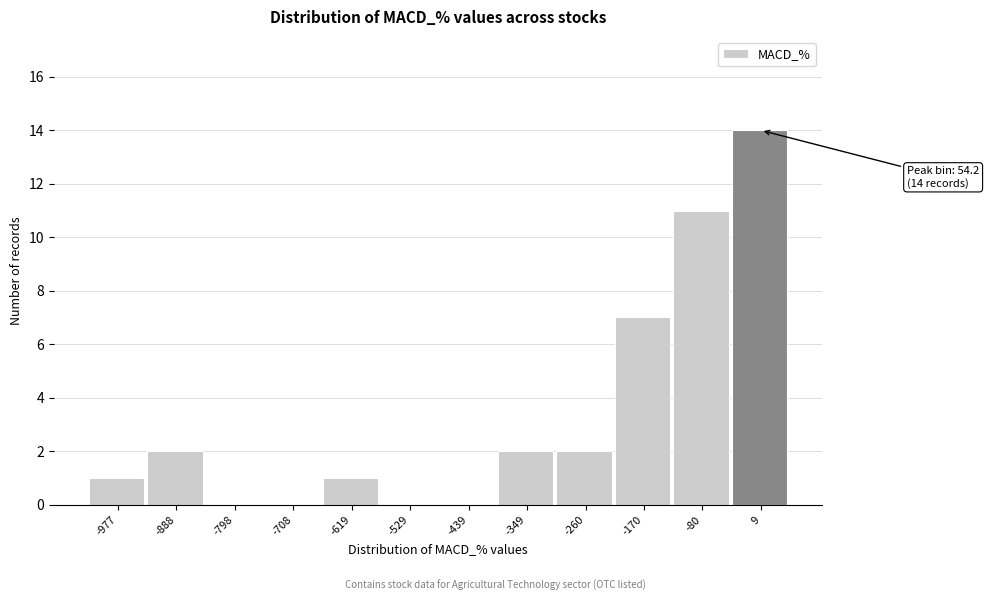

Reading left to right, list all the values displayed in this chart.

-977=1	-888=2	-798=0	-708=0	-619=1	-529=0	-439=0	-349=2	-260=2	-170=7	-80=11	9=14